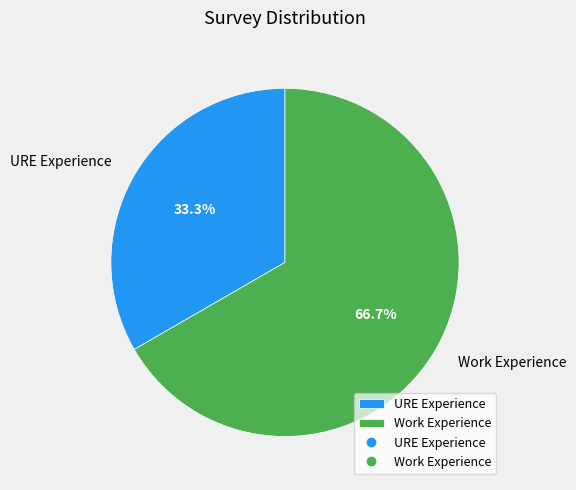

How many slices are in this pie chart?

2